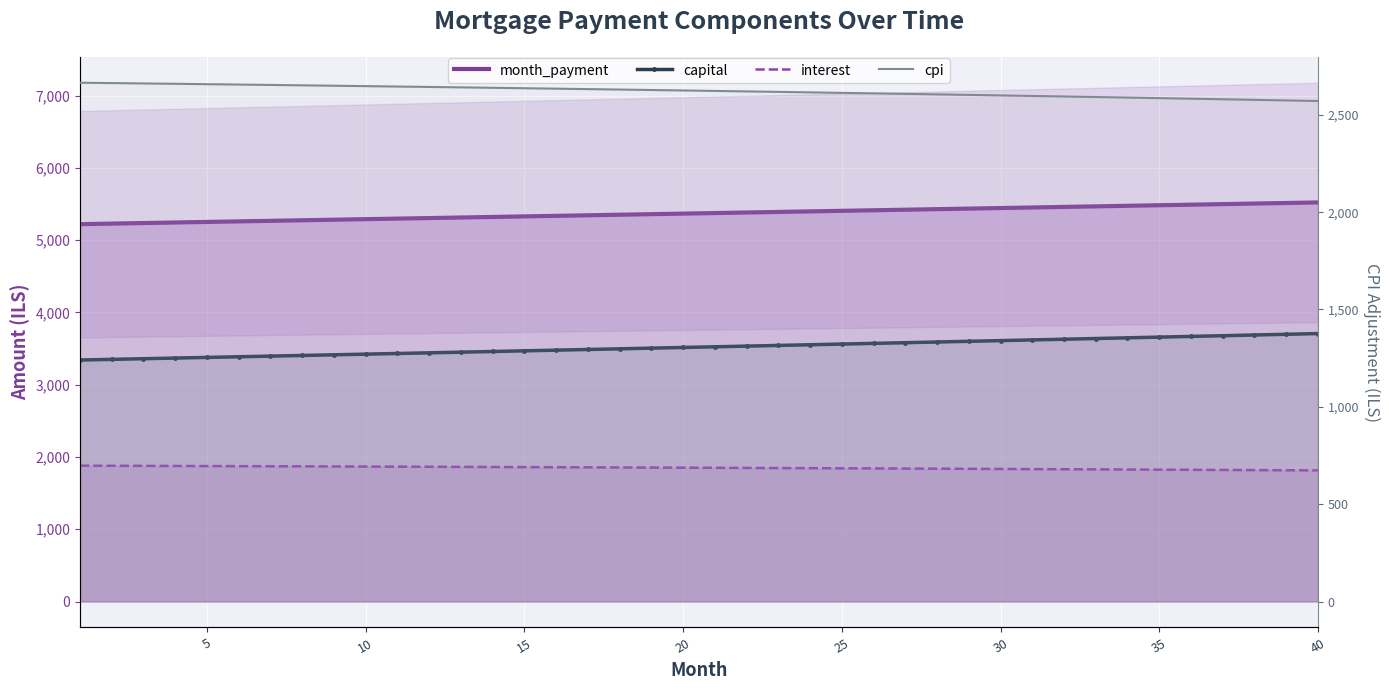

At which label is capital closest to 3525?

20